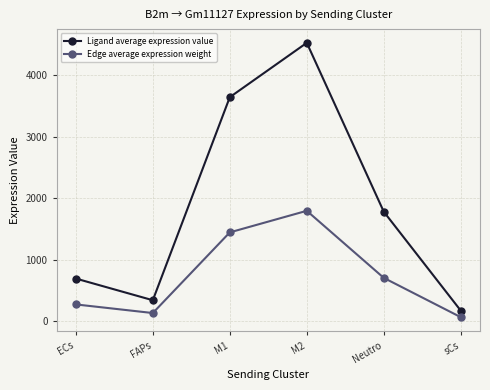

What is the difference between the highest and lowest values at FAPs?

208.2